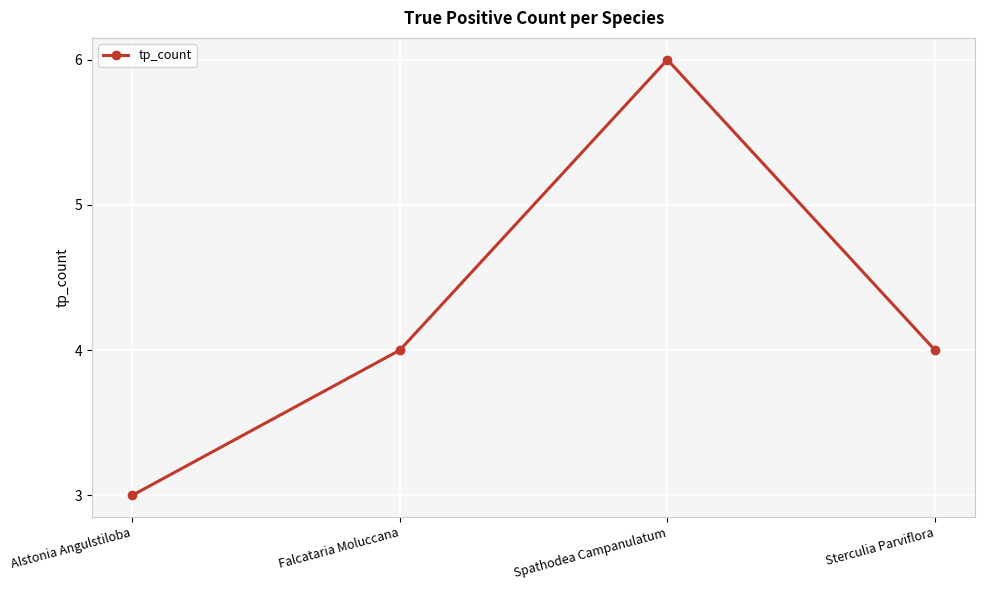

Reading left to right, transcribe all the data shown in this chart.

Alstonia Angulstiloba=3	Falcataria Moluccana=4	Spathodea Campanulatum=6	Sterculia Parviflora=4